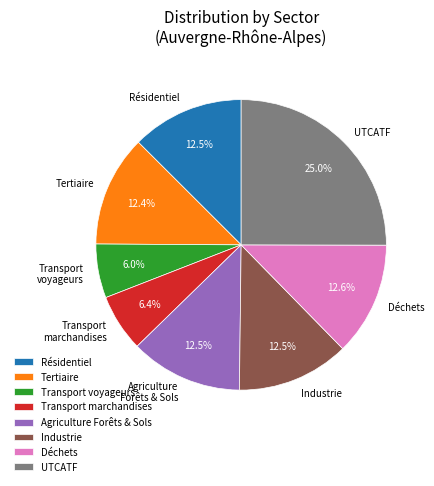

Approximately how many times larger is the value at Déchets compared to Industrie?

1.0